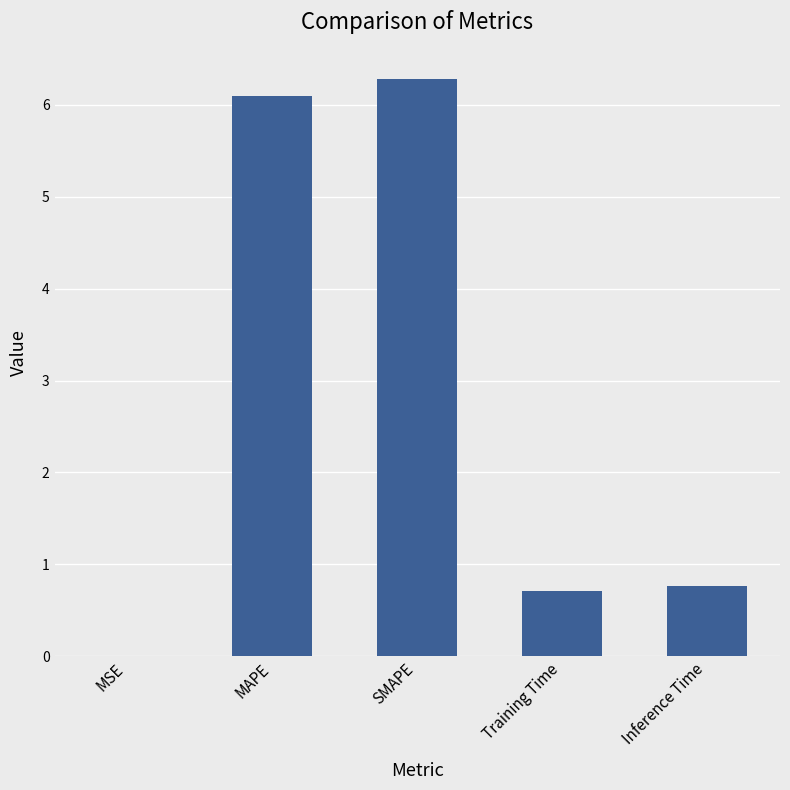

How many series are shown in this chart?

1